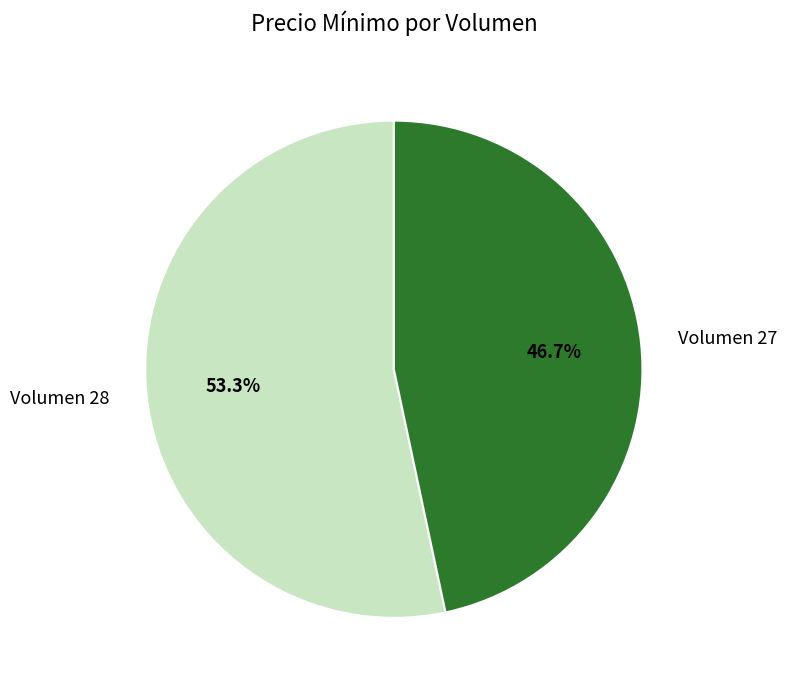

What percentage do Volumen 27 and Volumen 28 together represent?

100.0%